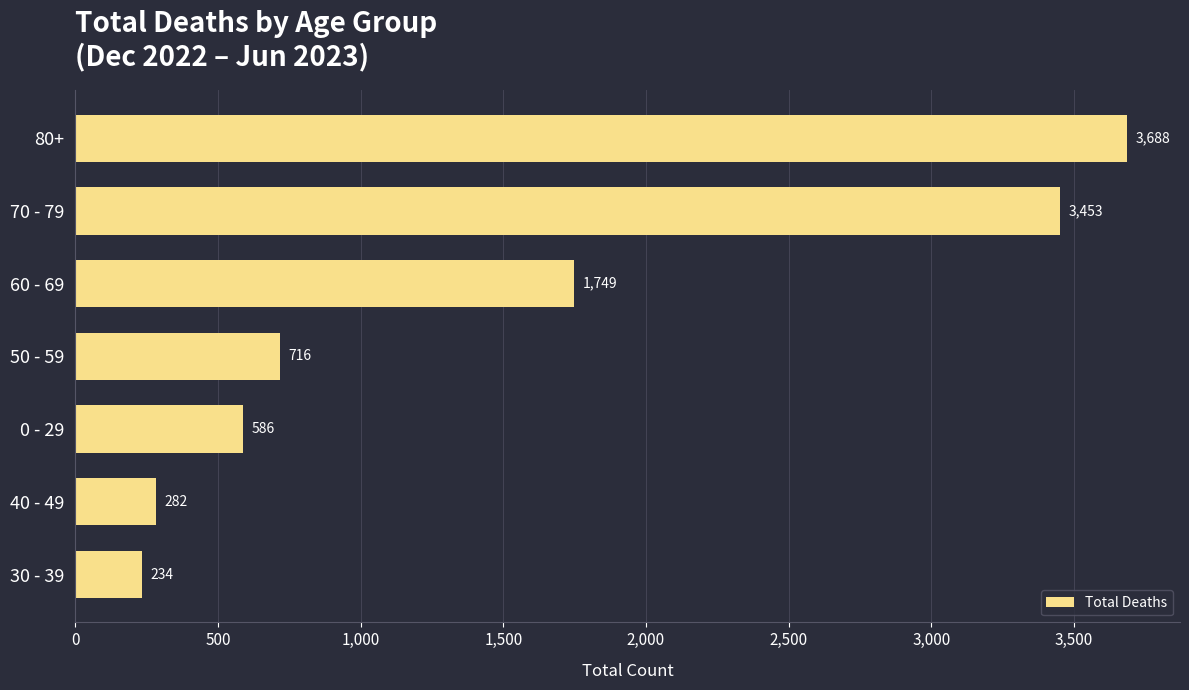

List the labels in order of value, smallest first.

30 - 39, 40 - 49, 0 - 29, 50 - 59, 60 - 69, 70 - 79, 80+